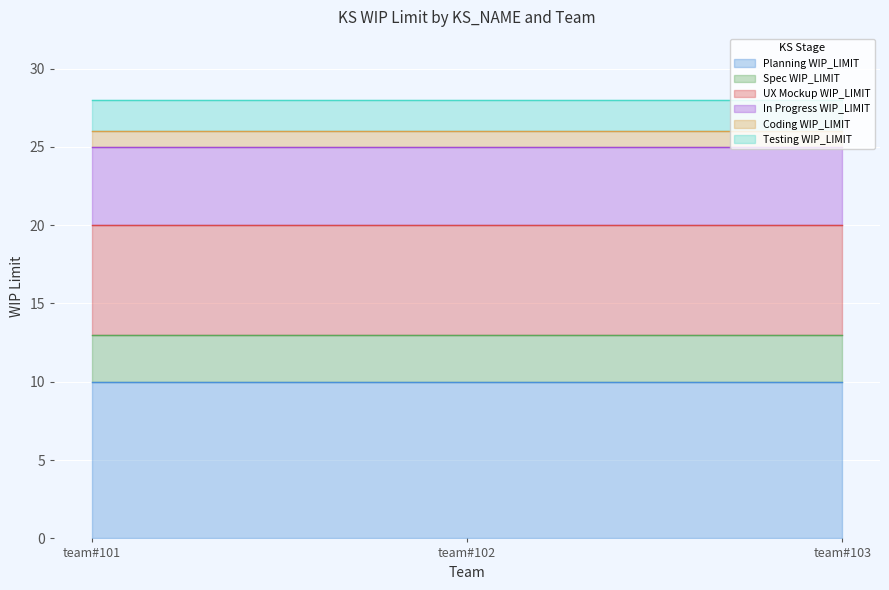

Which series has the widest spread of values?

Planning WIP_LIMIT